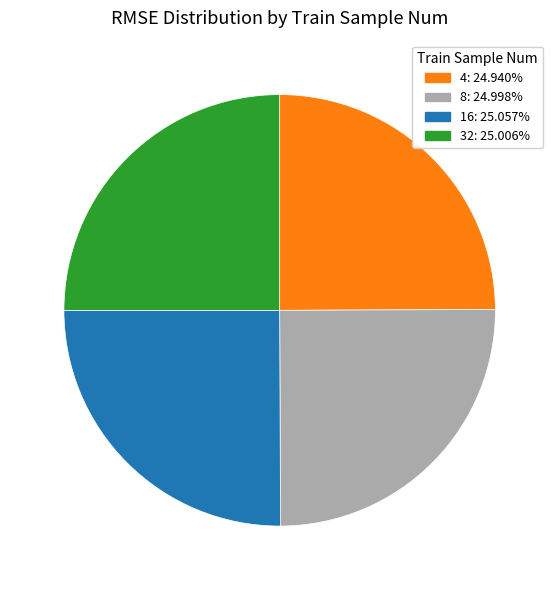

How many slices are in this pie chart?

4